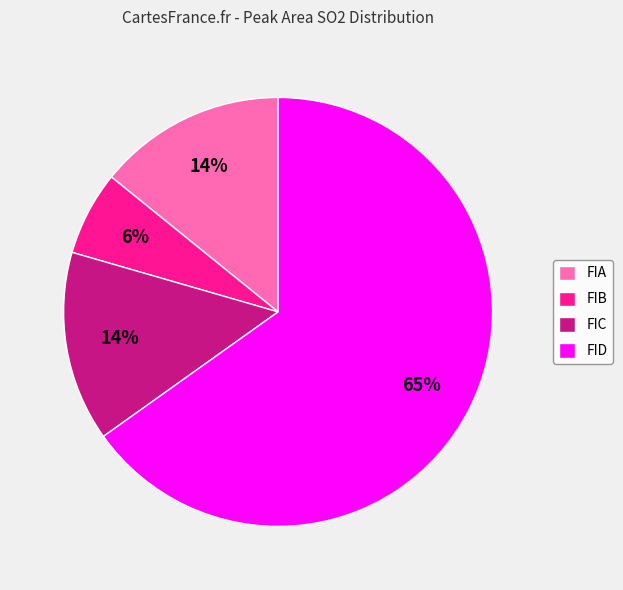

To the nearest percent, what is the average slice percentage?

25%